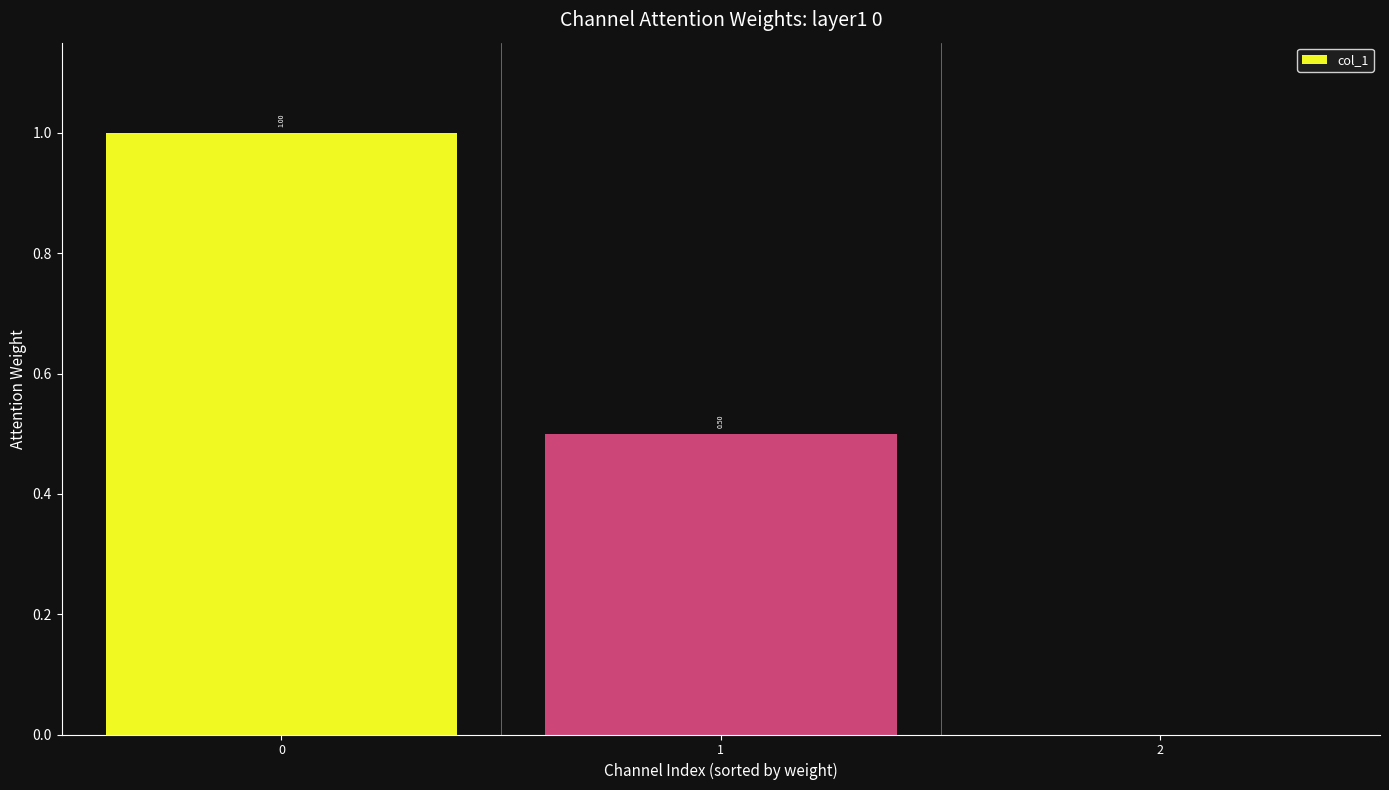

The value at 2 is 0.0. True or false?

True